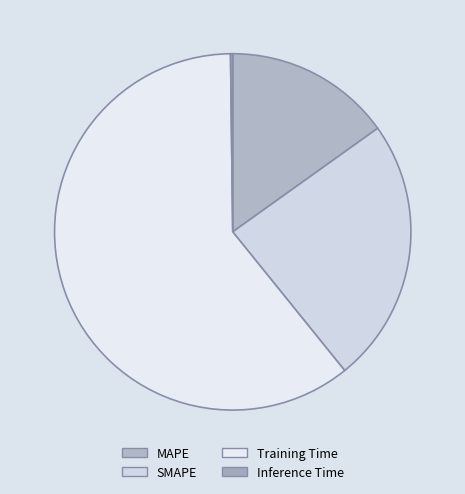

How many segments does this pie chart have?

4